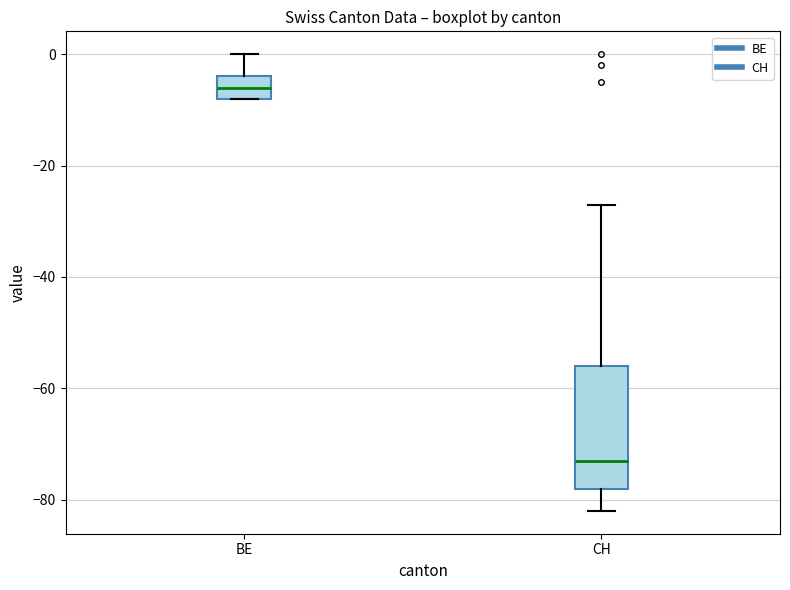

Which box is the tallest, from its lower edge to its upper edge?

CH